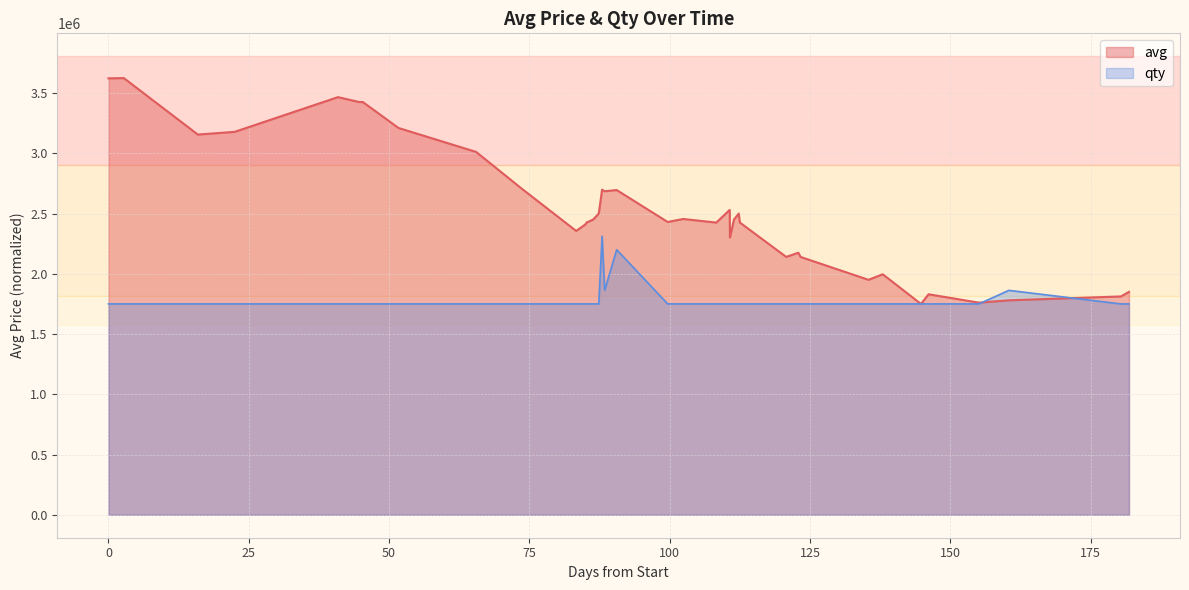

What is the lowest value of the avg series?

1750000.0